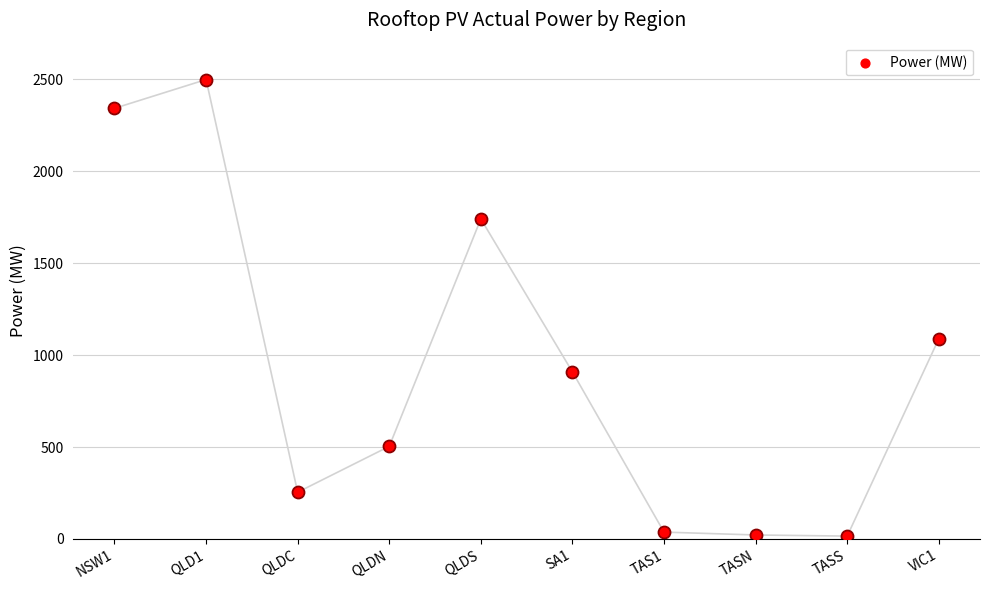

What is the ratio of the value at QLDN to the value at SA1?

0.6